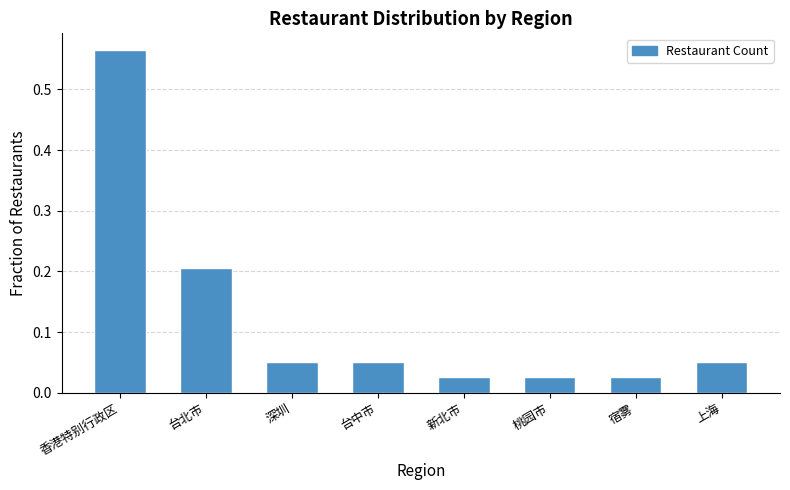

Between 台北市 and 深圳, which is larger?

台北市